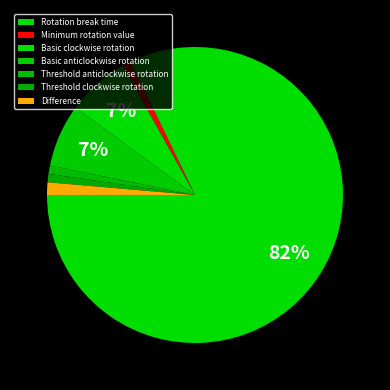

Does Basic anticlockwise rotation represent more than half of the total?

No